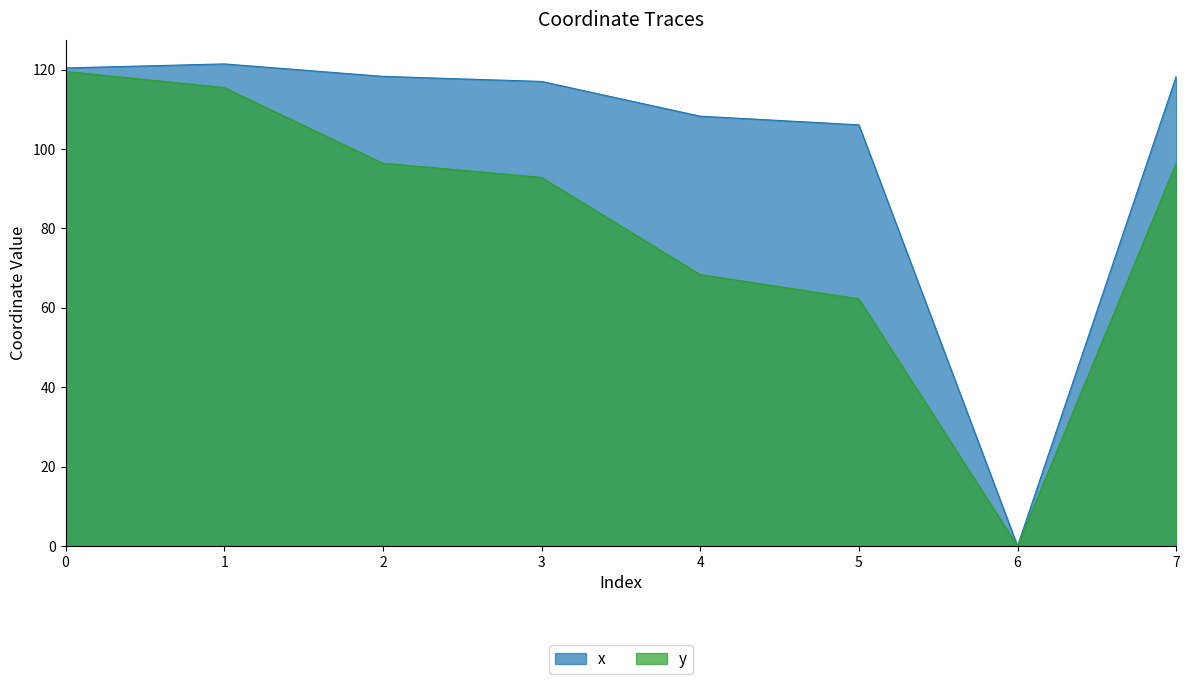

How many lines are shown in the chart?

2